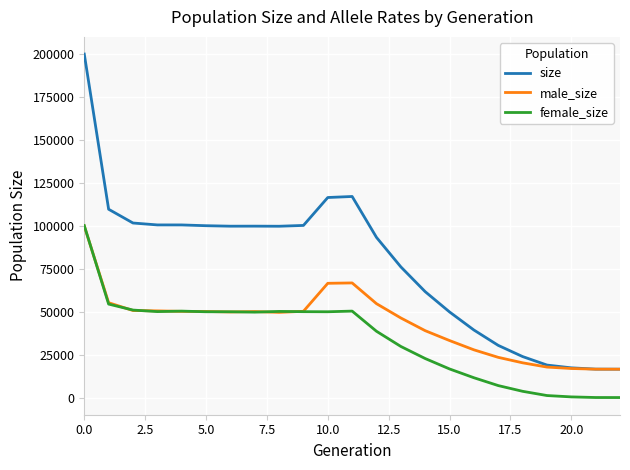

What is the maximum value for size?

199868